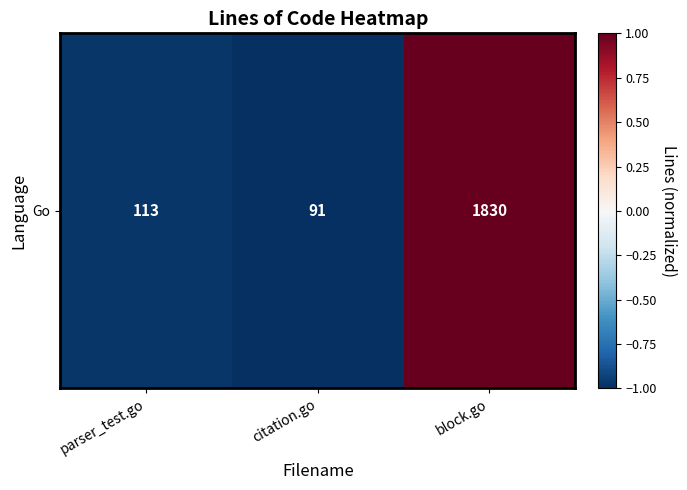

What is the sum of all values?

-1.0